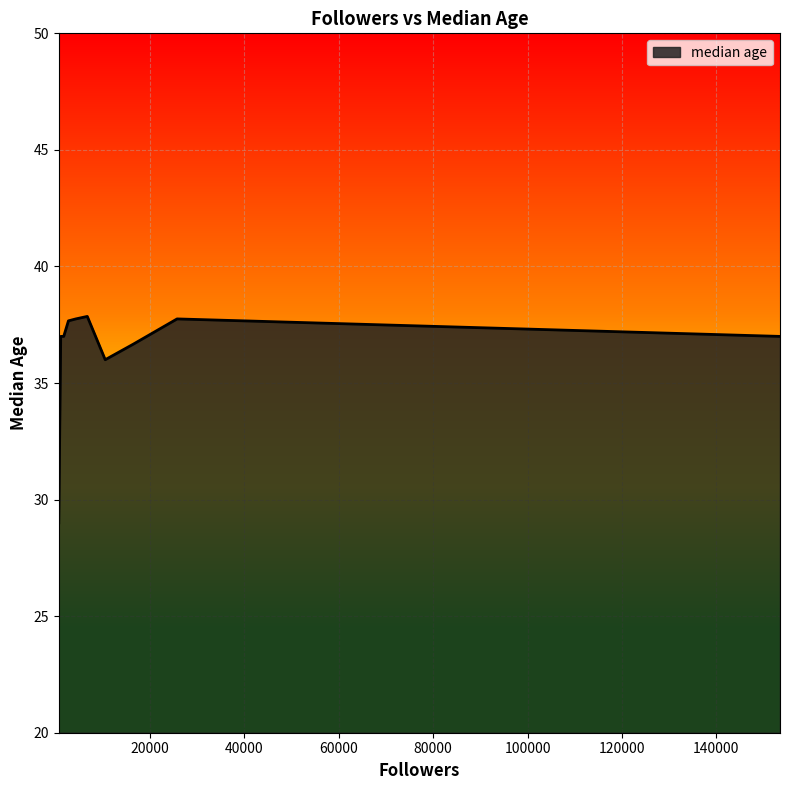

What is the minimum value shown in the chart?

29.0